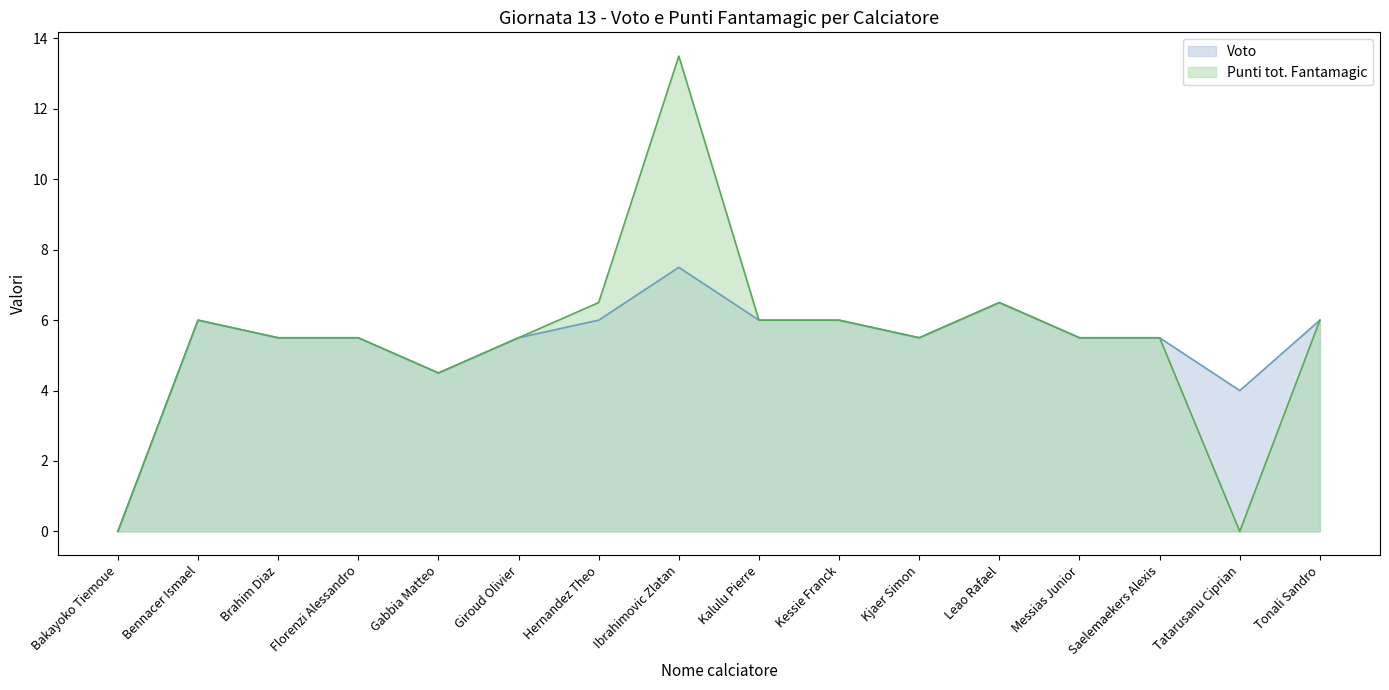

Where is the first local maximum for Punti tot. Fantamagic?

Bennacer Ismael